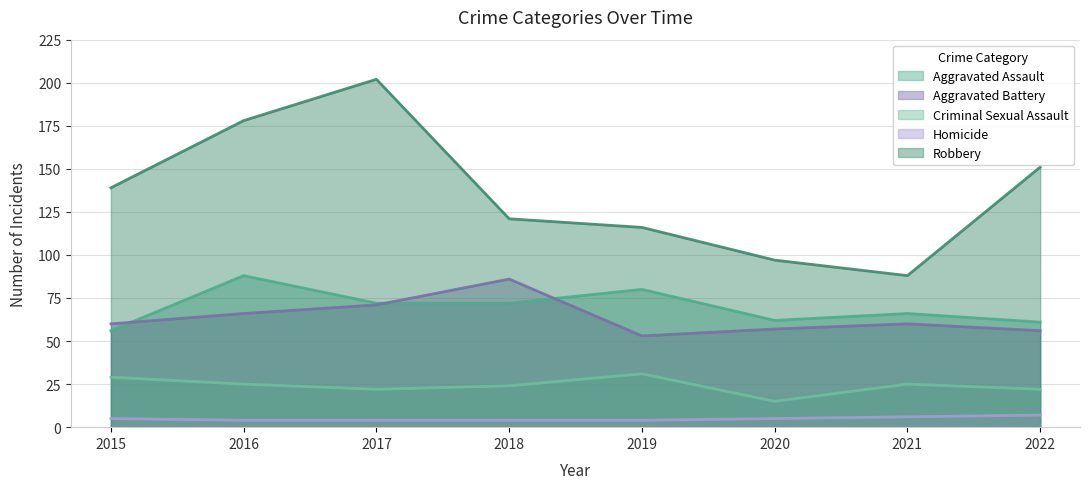

At which category does Aggravated Assault reach its first local peak?

2016